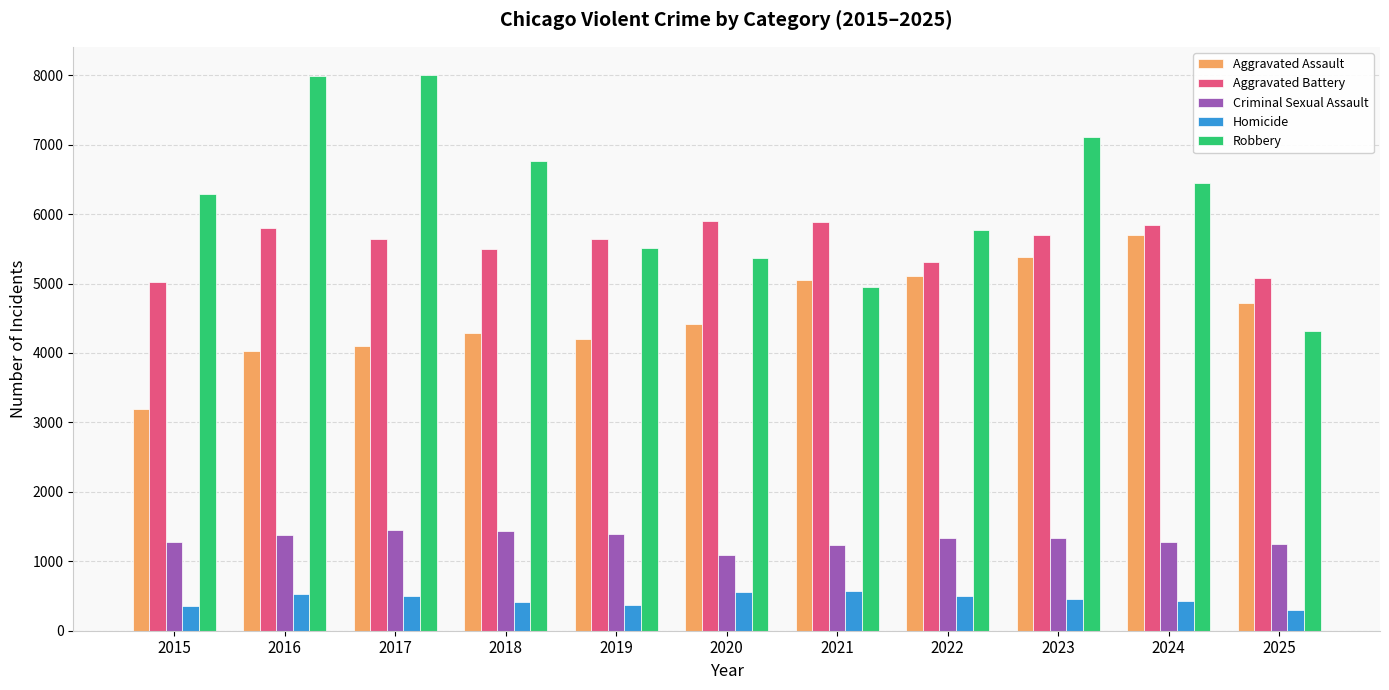

Which series changed the most between 2015 and 2020?

Aggravated Assault